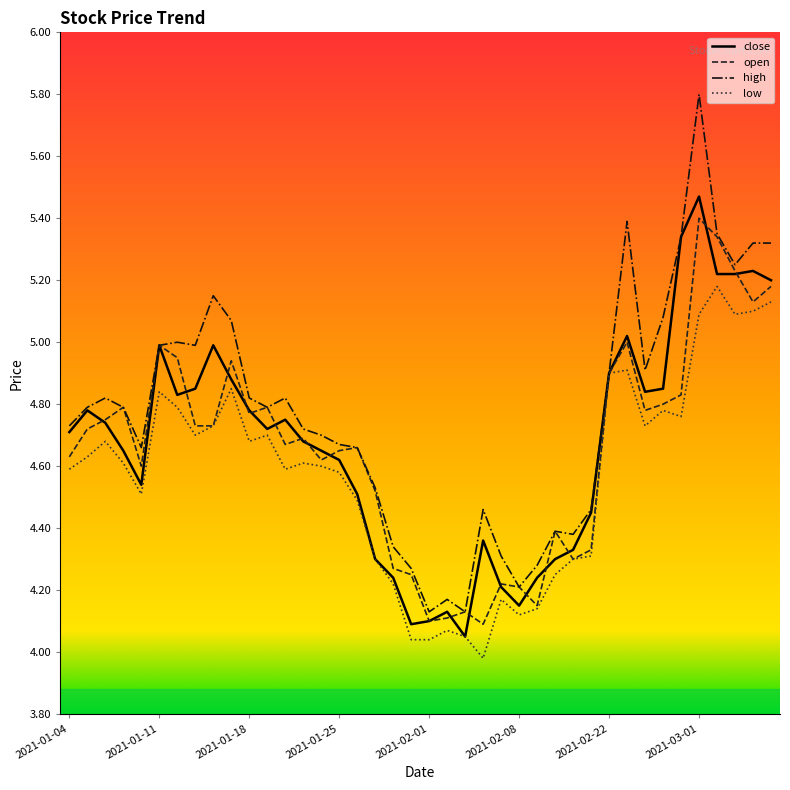

Which series has the largest range (max minus min)?

high